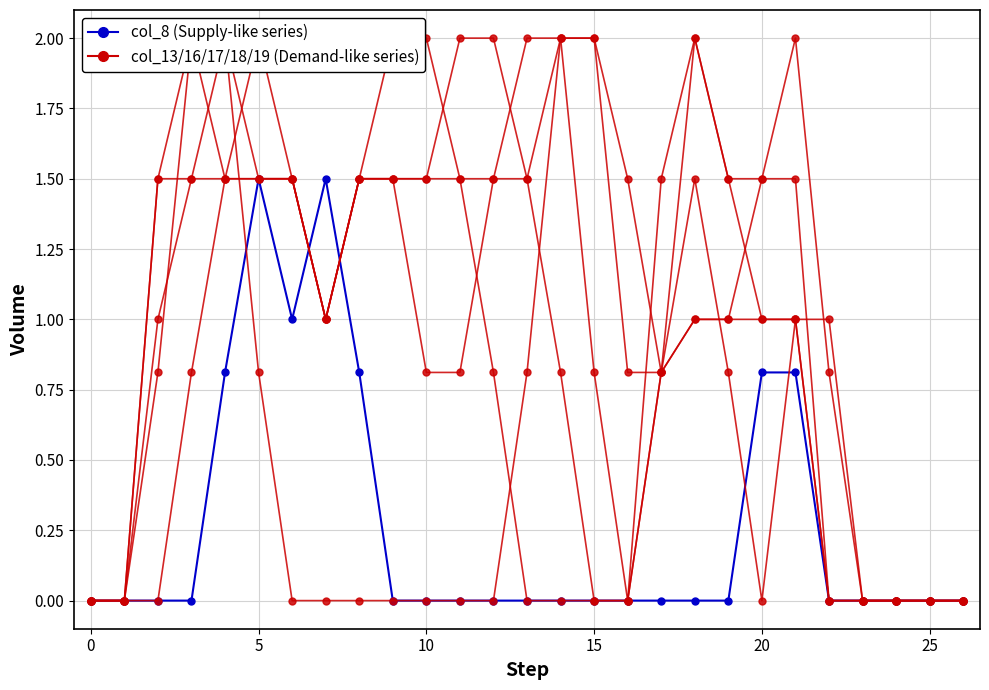

Where is the first local minimum for col_13?

20